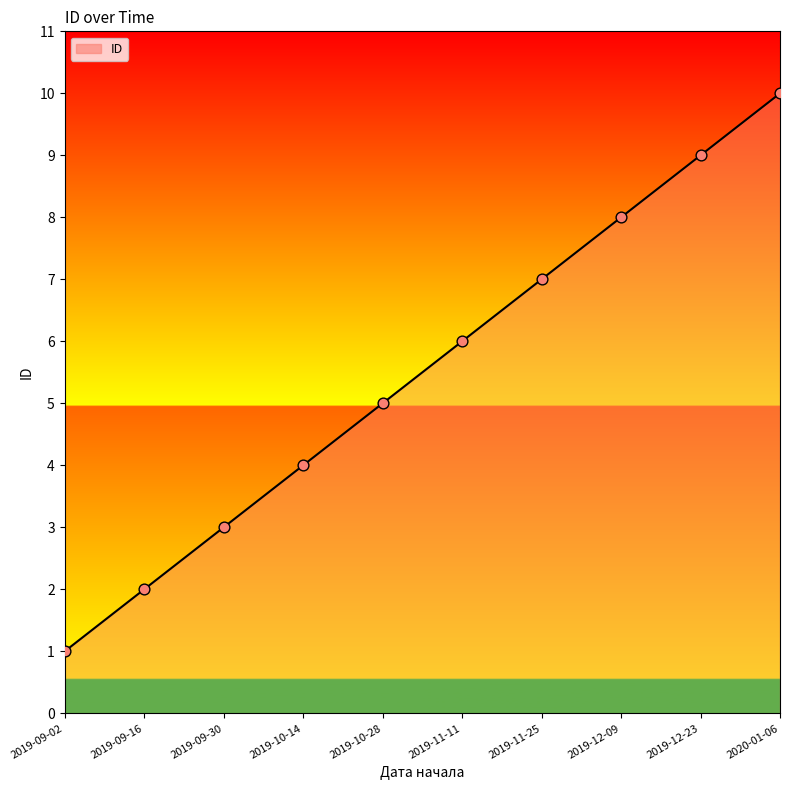

What is the change in value from 2019-09-30 to 2019-12-23?

+6